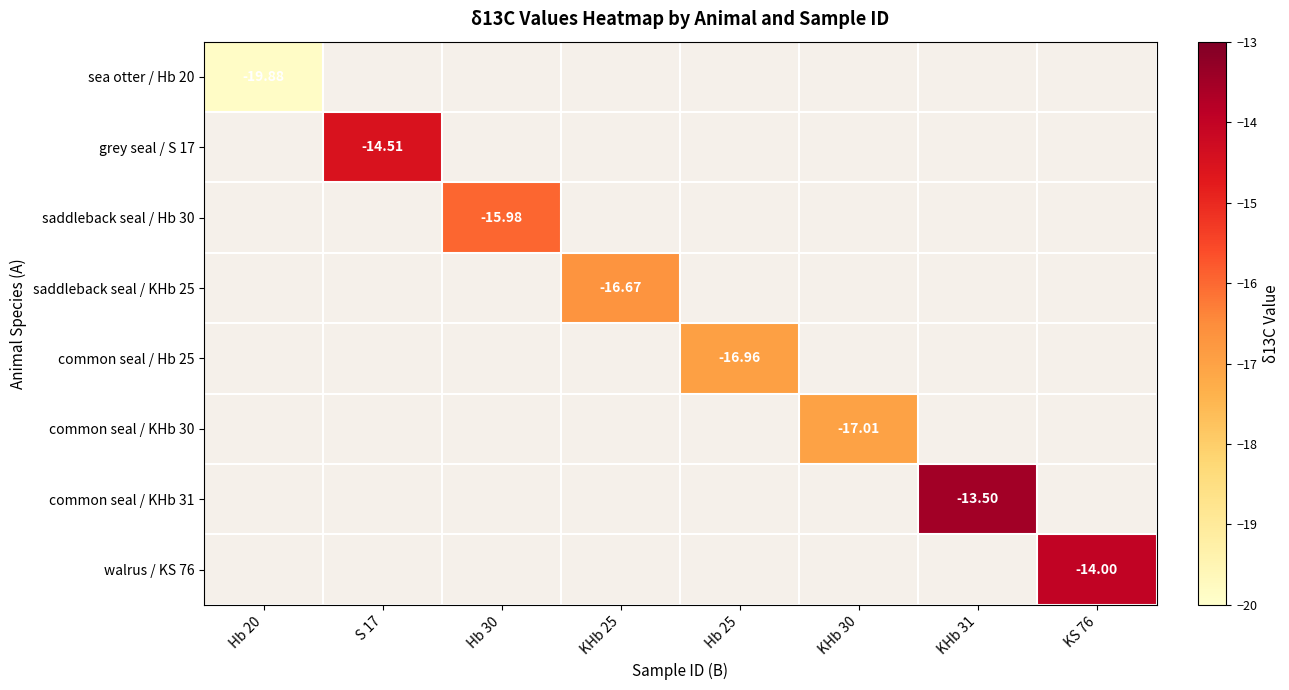

How many values in grey seal / S 17 are below zero?

1